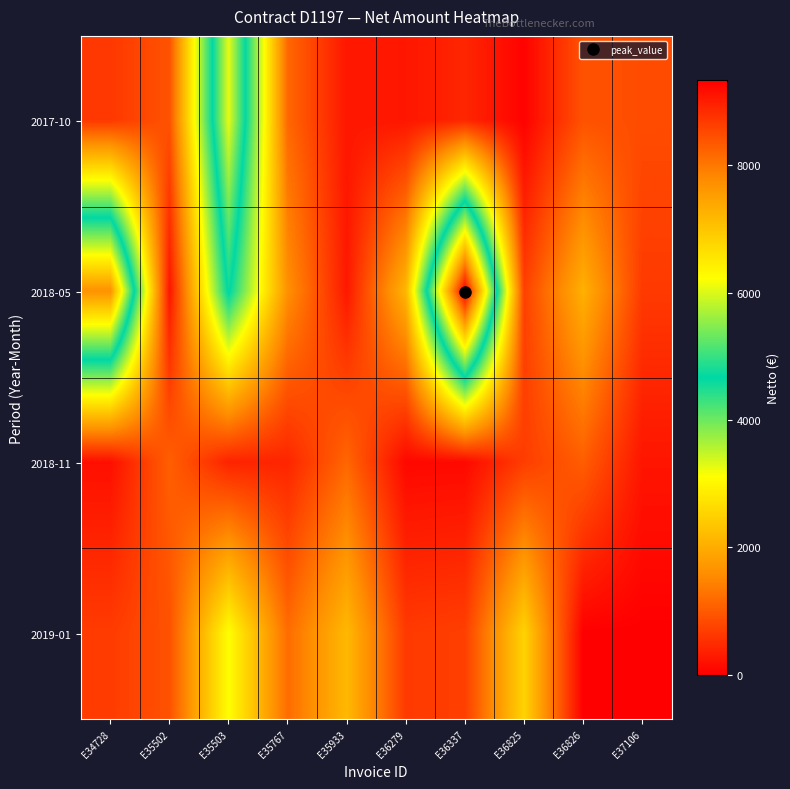

Reading left to right, extract all data points from this chart.

2017-10: E34728=630.0	E35502=921.8	E35503=6068.1	E35767=1154.0	E35933=260.0	E36279=254.5	E36337=435.3	E36825=34.0	E36826=920.8	E37106=850.8
2018-05: E34728=7688.3	E35502=250.3	E35503=4730.2	E35767=1620.1	E35933=279.3	E36279=2132.0	E36337=9332.5	E36825=718.6	E36826=2060.0	E37106=646.6
2018-11: E34728=178.0	E35502=1064.0	E35503=396.1	E35767=420.4	E35933=1142.8	E36279=95.0	E36337=108.0	E36825=685.4	E36826=1045.6	E37106=245.0
2019-01: E34728=669.2	E35502=915.4	E35503=3107.0	E35767=1208.9	E35933=2163.8	E36279=648.6	E36337=708.6	E36825=2527.0	E36826=0.0	E37106=0.0